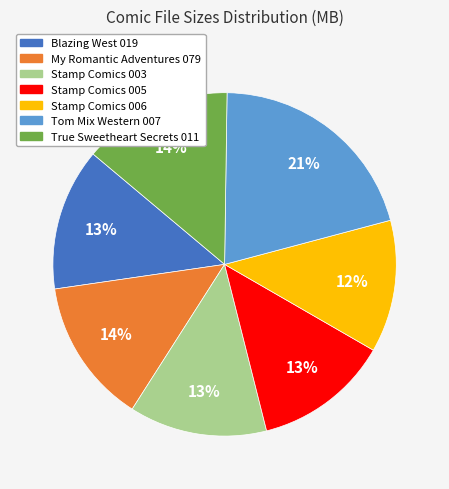

To the nearest percent, what is the combined percentage of Blazing West 019 and Stamp Comics 005?

26%